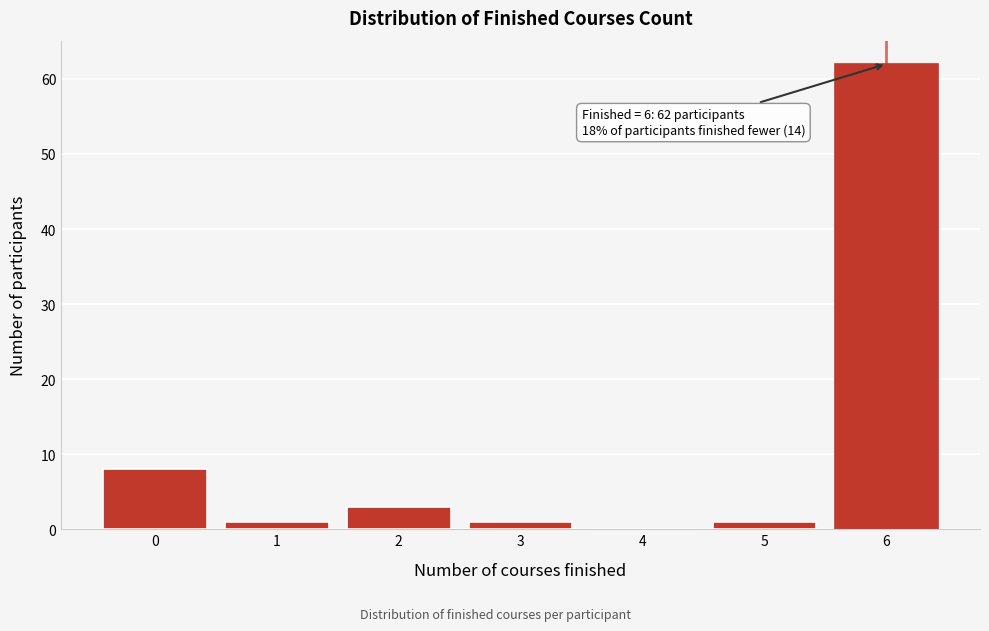

Which range on the x-axis has the tallest bar?

5.5 to 6.5